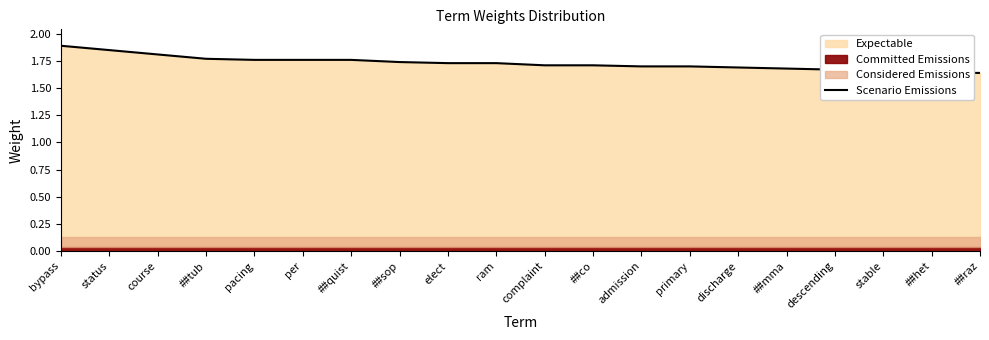

The value at ##raz is 1.6. True or false?

True